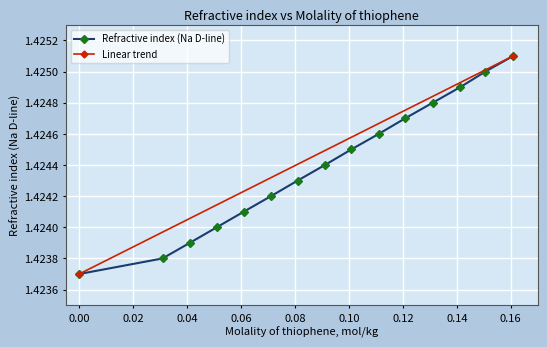

Reading left to right, transcribe all the data shown in this chart.

1.4	1.4	1.4	1.4	1.4	1.4	1.4	1.4	1.4	1.4	1.4	1.4	1.4	1.4	1.4